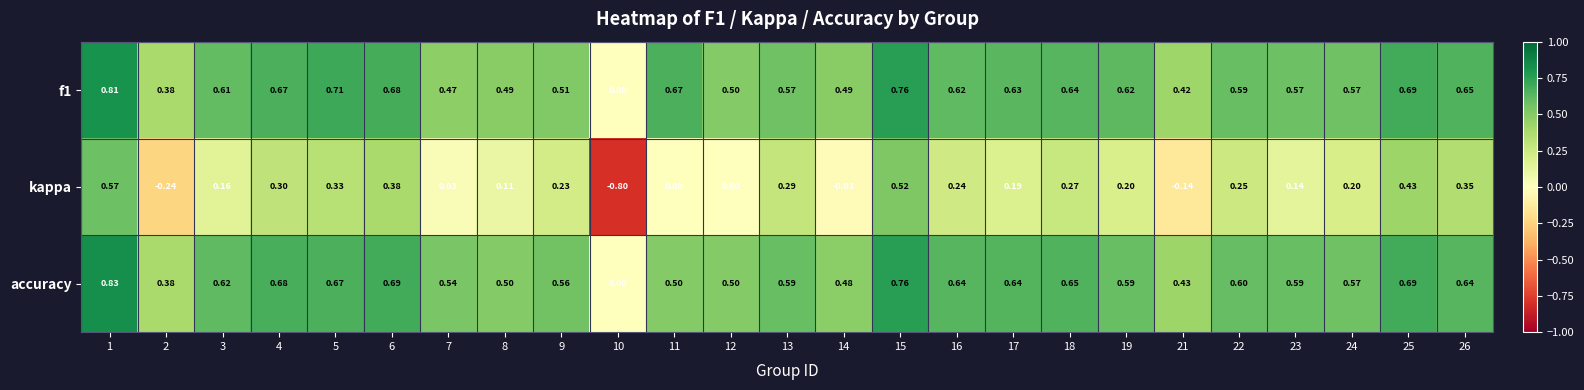

How many negative values does the kappa series have?

4